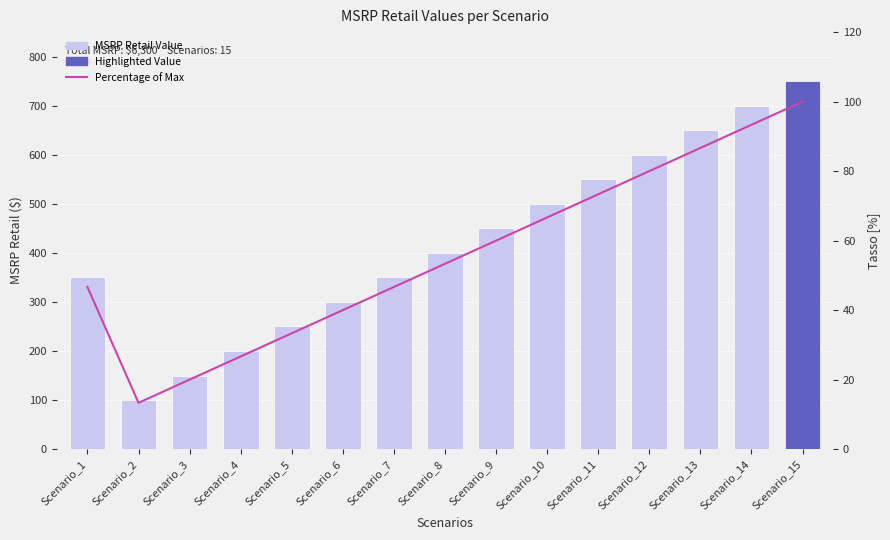

At which category is the sum across all series the highest?

Scenario_15